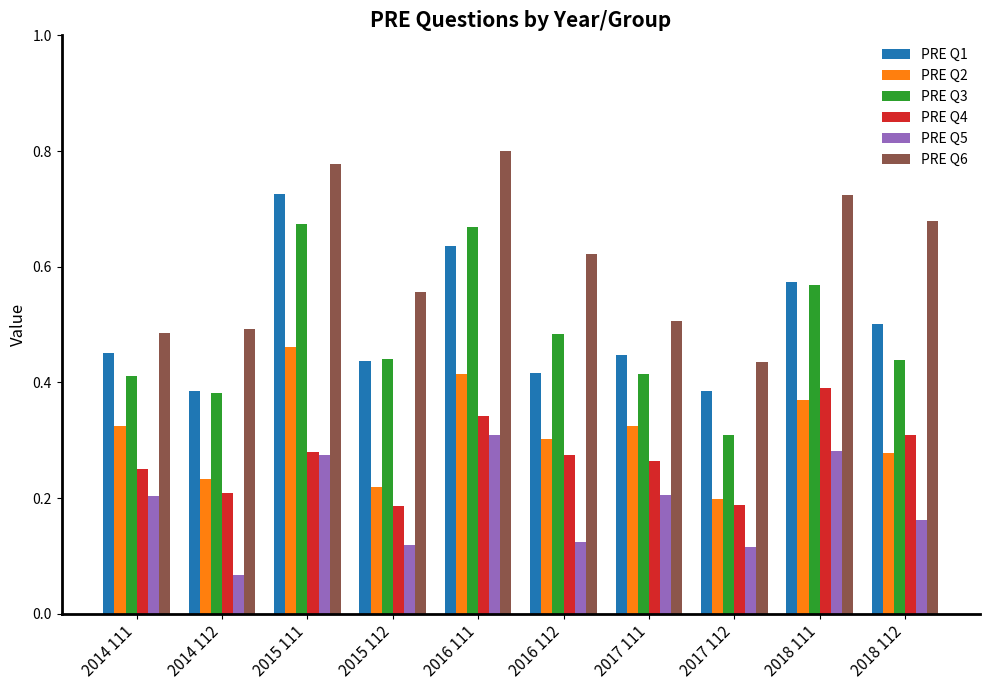

Count the number of data series in this chart.

6